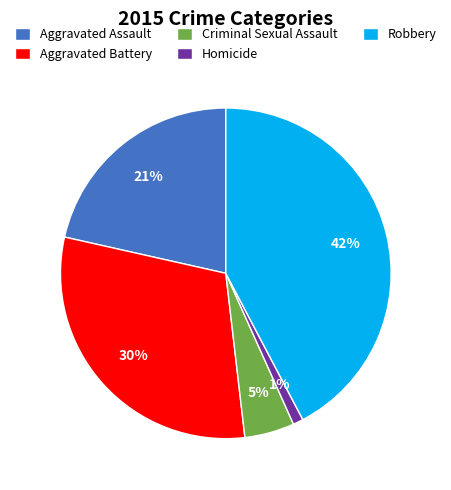

To the nearest percent, what portion does Aggravated Battery represent?

30%